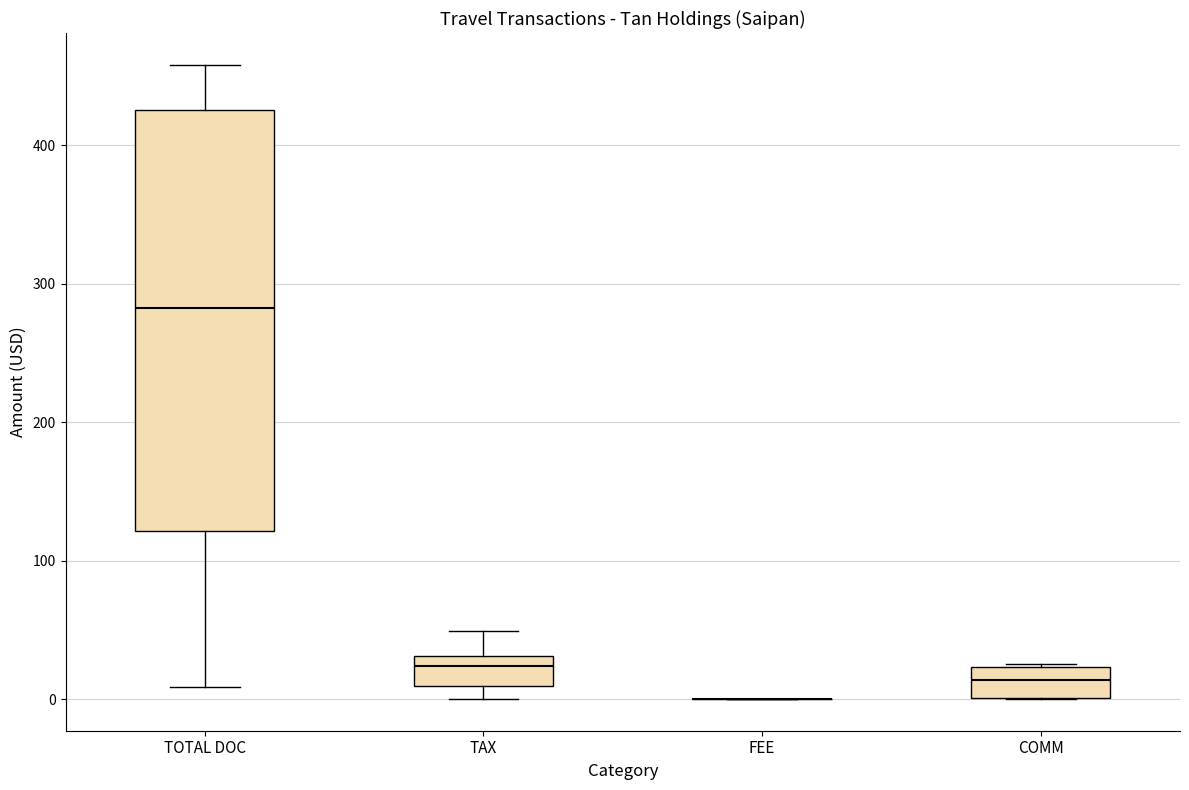

Reading left to right, transcribe this box plot: for each box, give where its median line is, the range the box spans, and where its two whiskers end, as read against the y-axis. The values are not printed on the chart, so give them approximately, as read against the axis.

TOTAL DOC: median 280, box 120 to 430, whiskers 10 to 460
TAX: median 20, box 10 to 30, whiskers 0 to 50
FEE: box collapsed to a line at 0, whiskers 0 to 0
COMM: median 10, box 0 to 20, whiskers 0 to 30